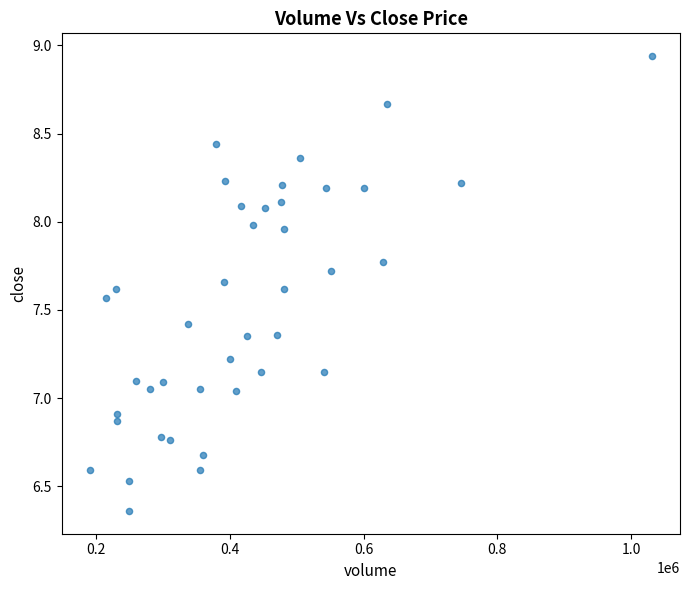

What is the range of X values (max minus min)?

840918.2